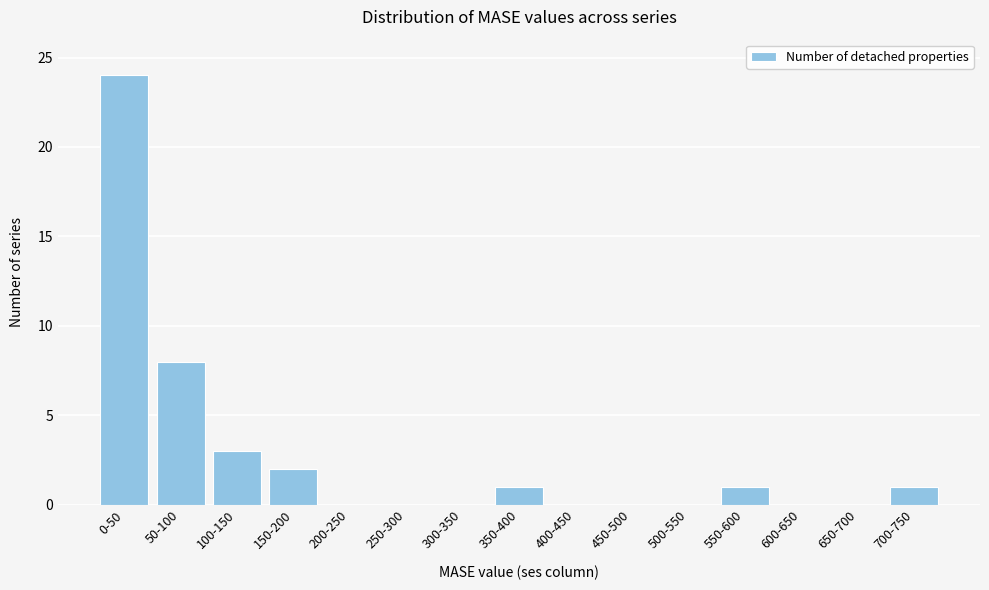

Reading left to right, what are all the values shown in this chart?

0-50=24	50-100=8	100-150=3	150-200=2	200-250=0	250-300=0	300-350=0	350-400=1	400-450=0	450-500=0	500-550=0	550-600=1	600-650=0	650-700=0	700-750=1